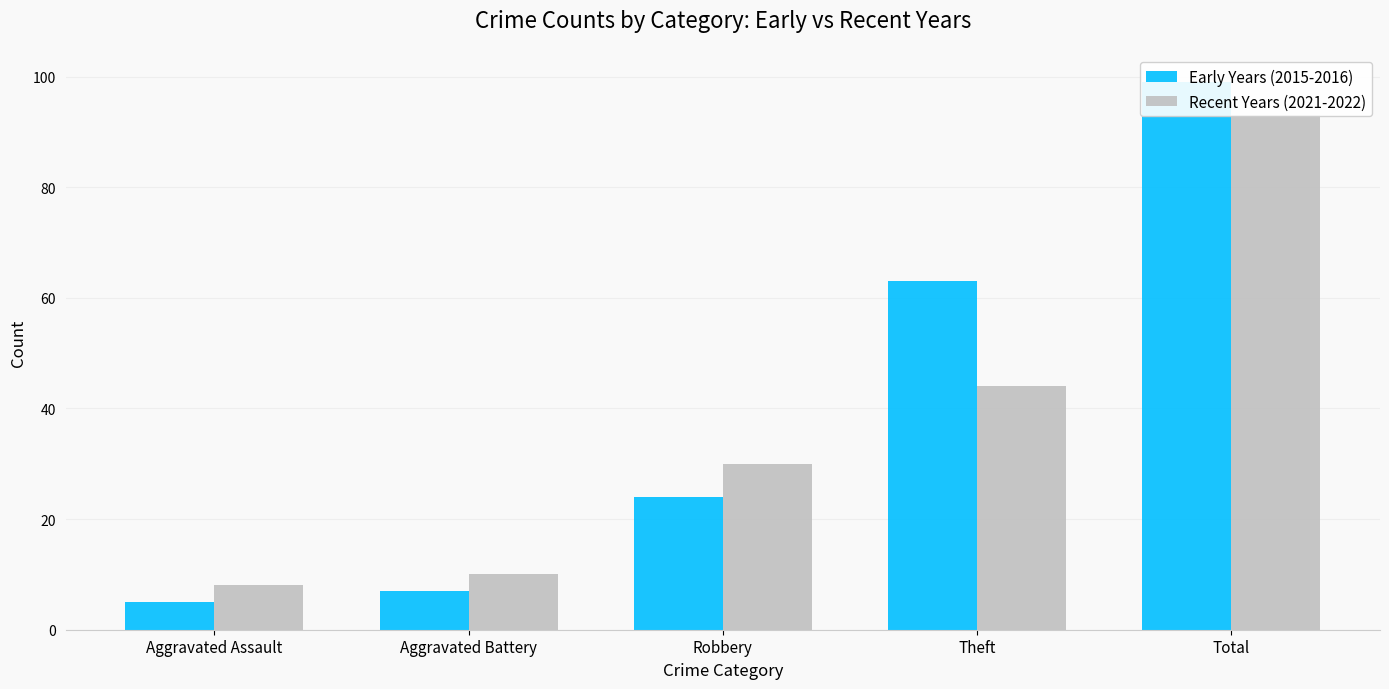

What is the average value of the Early Years (2015-2016) series?

40